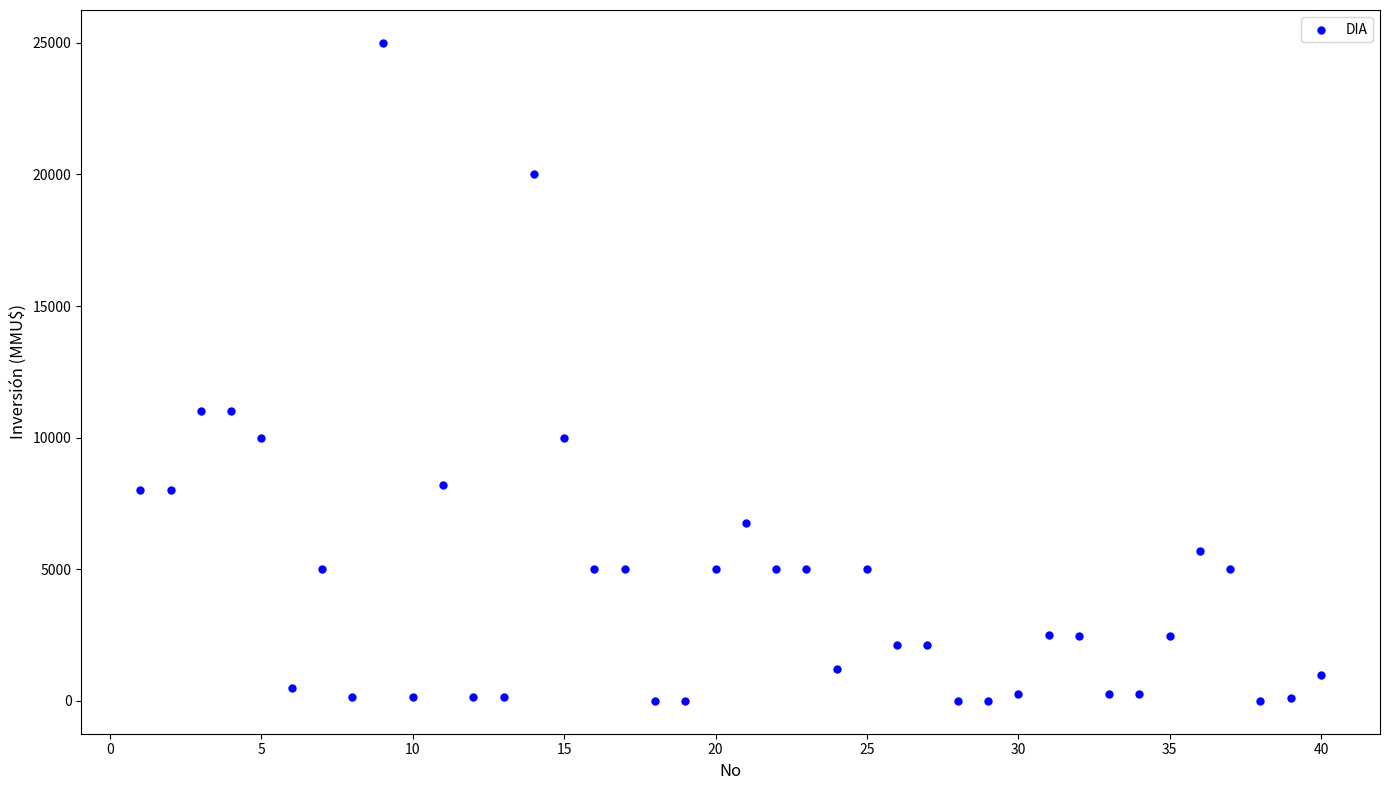

What is the range of X values (max minus min)?

39